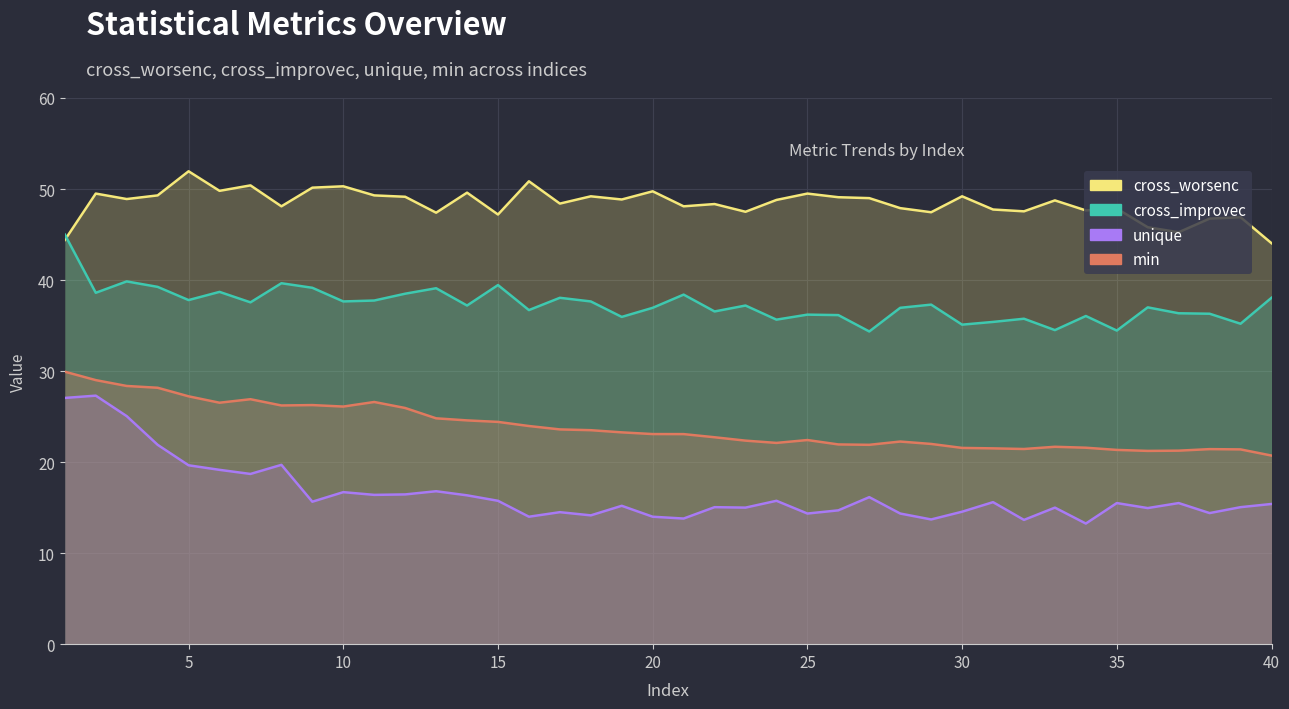

In unique, how many points are higher than both neighbors (excluding endpoints)?

13